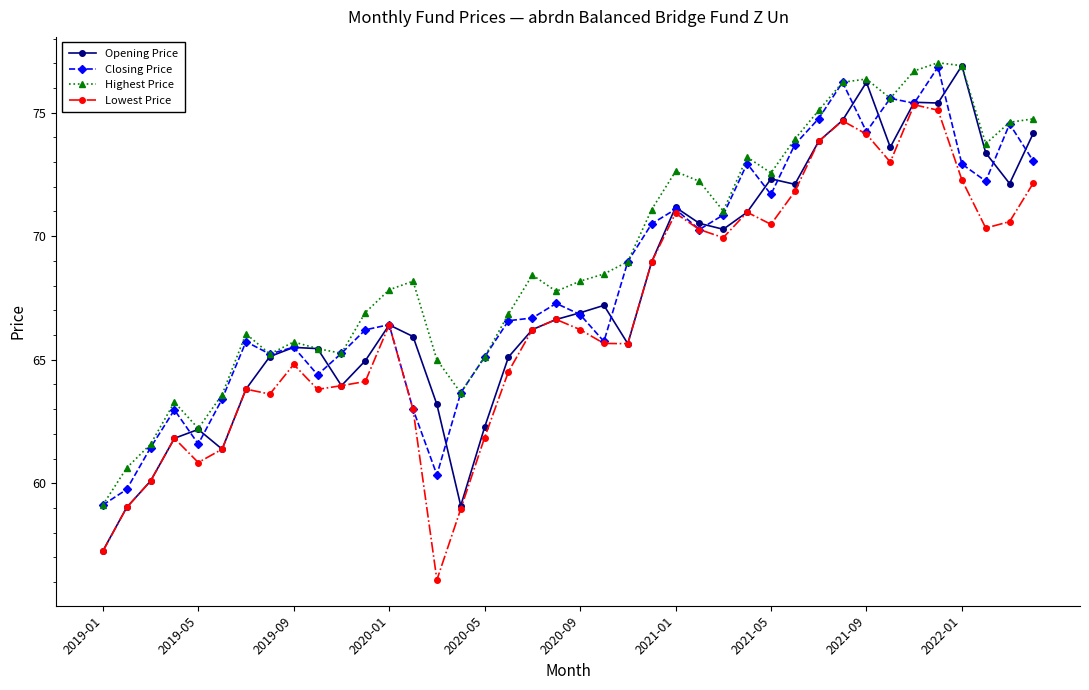

What is the maximum value shown in the chart?

77.0